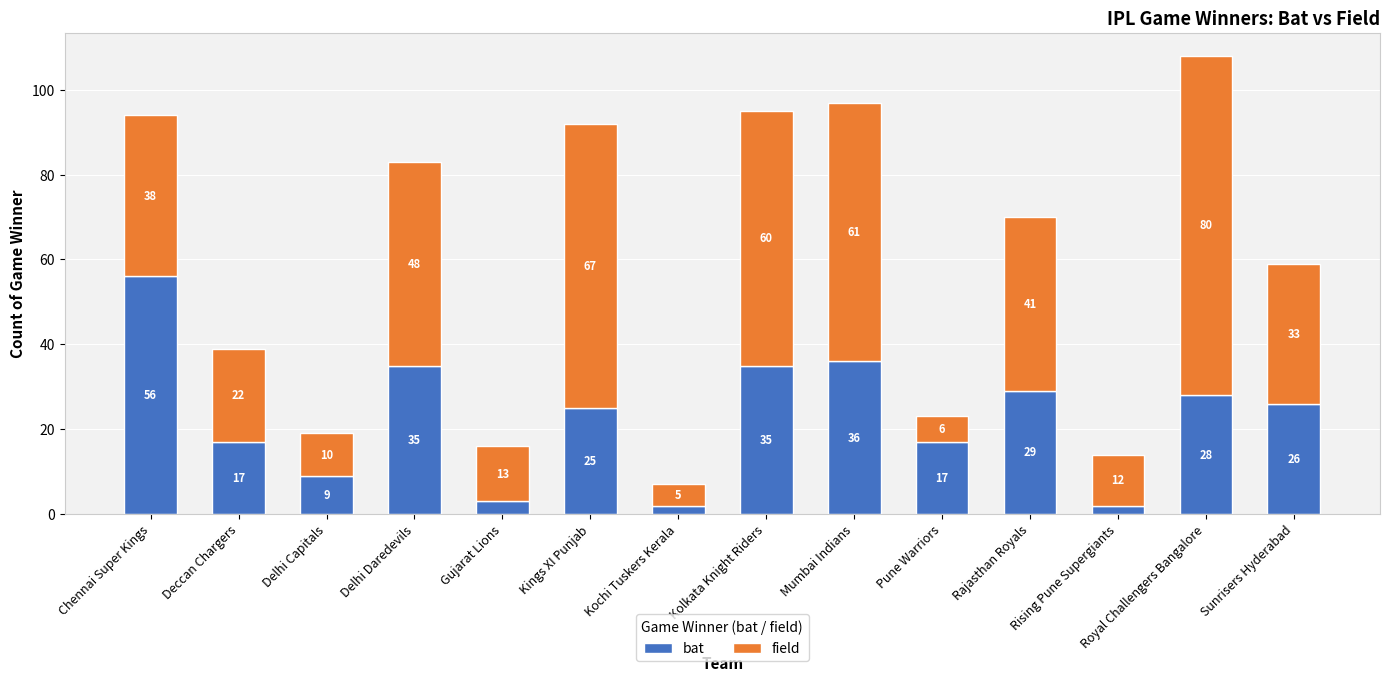

What is the total value across all series at Pune Warriors?

23